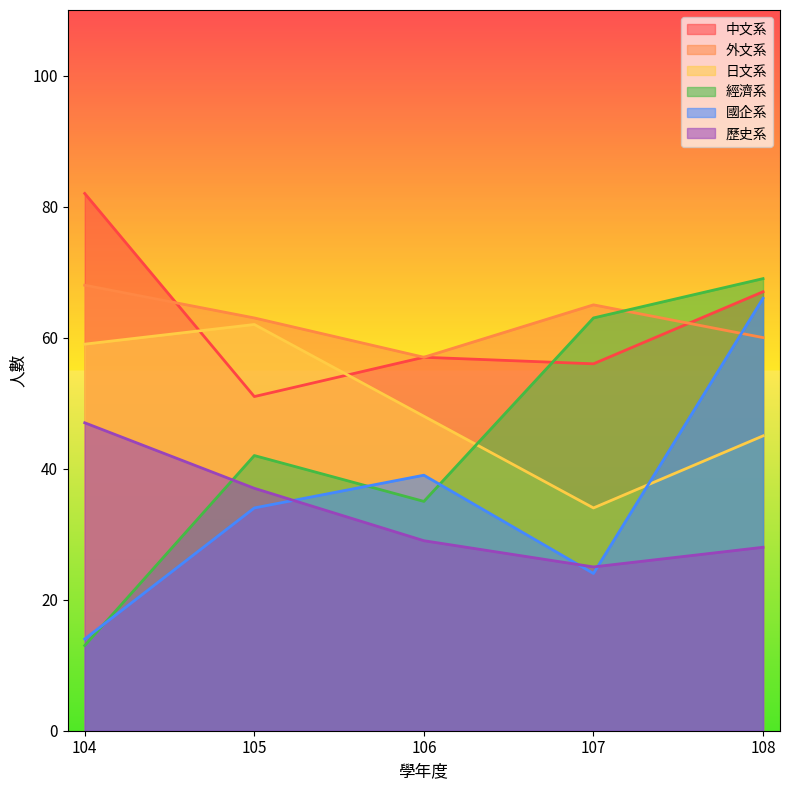

In 中文系, how many points are lower than both neighbors (excluding endpoints)?

2